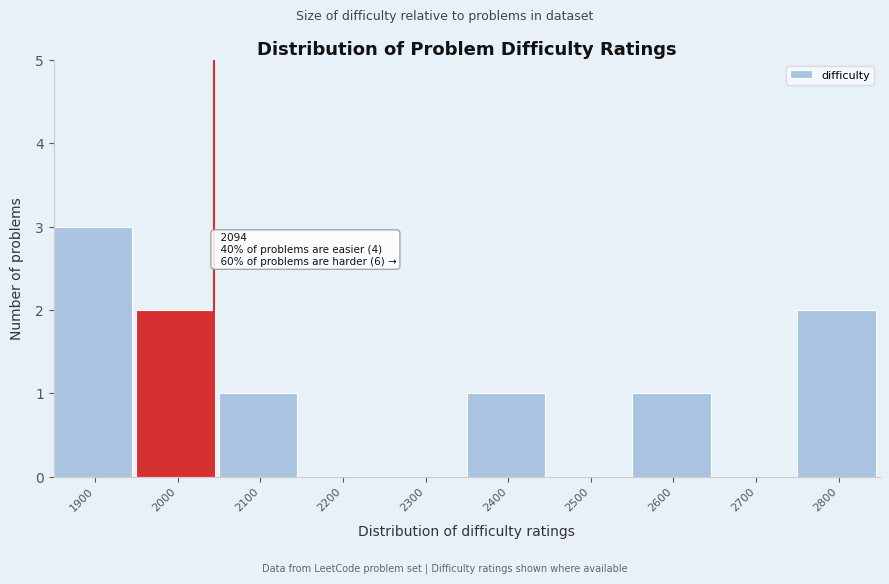

Reading left to right, extract all data points from this chart.

1900=3	2000=2	2100=1	2200=0	2300=0	2400=1	2500=0	2600=1	2700=0	2800=2